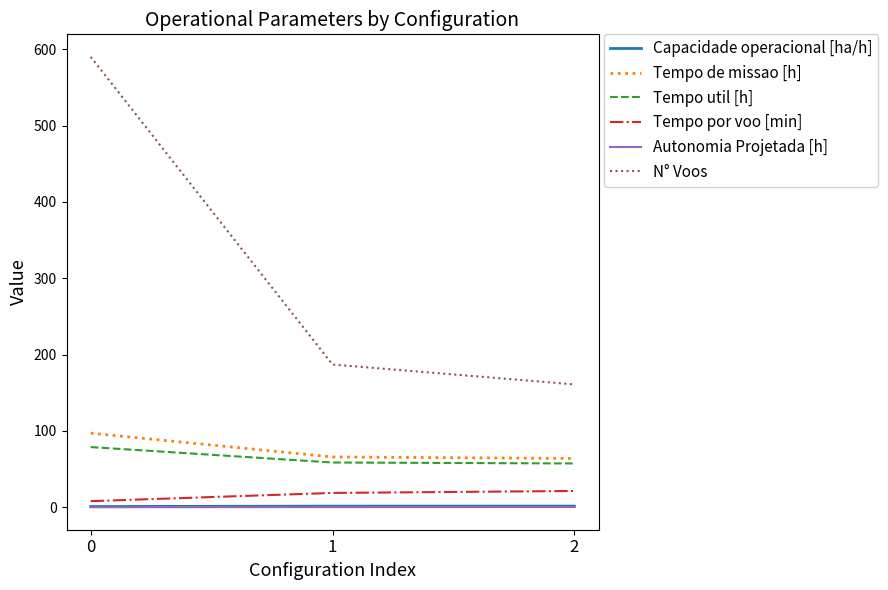

The value of N° Voos at 0 is 358.1. True or false?

False